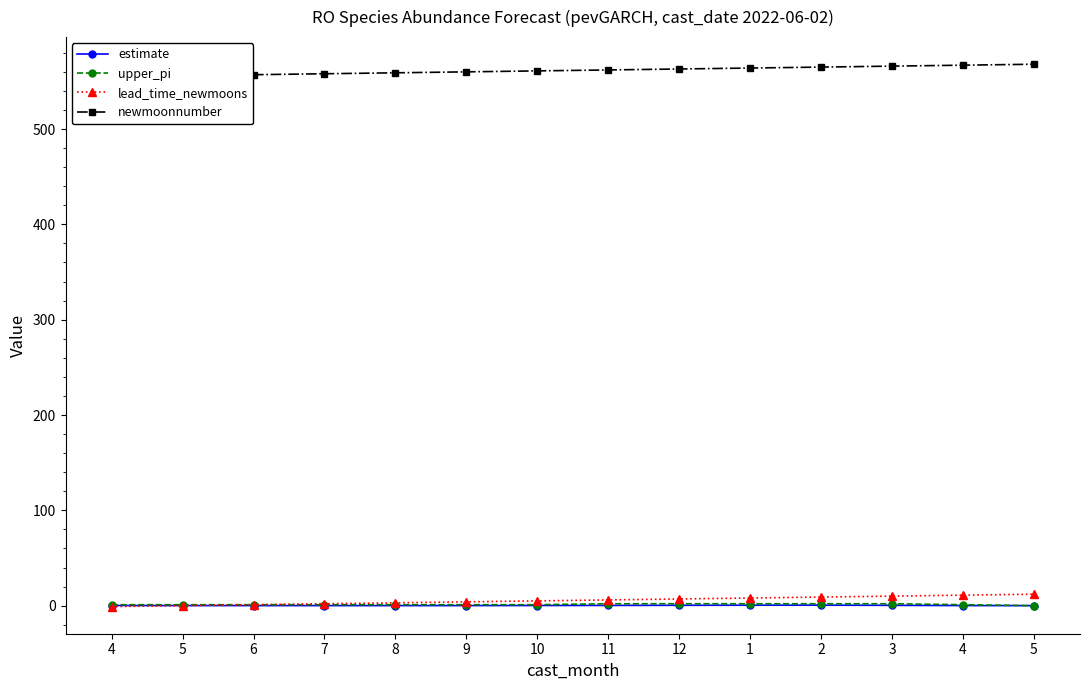

Which series changed the most between 11 and 1?

lead_time_newmoons